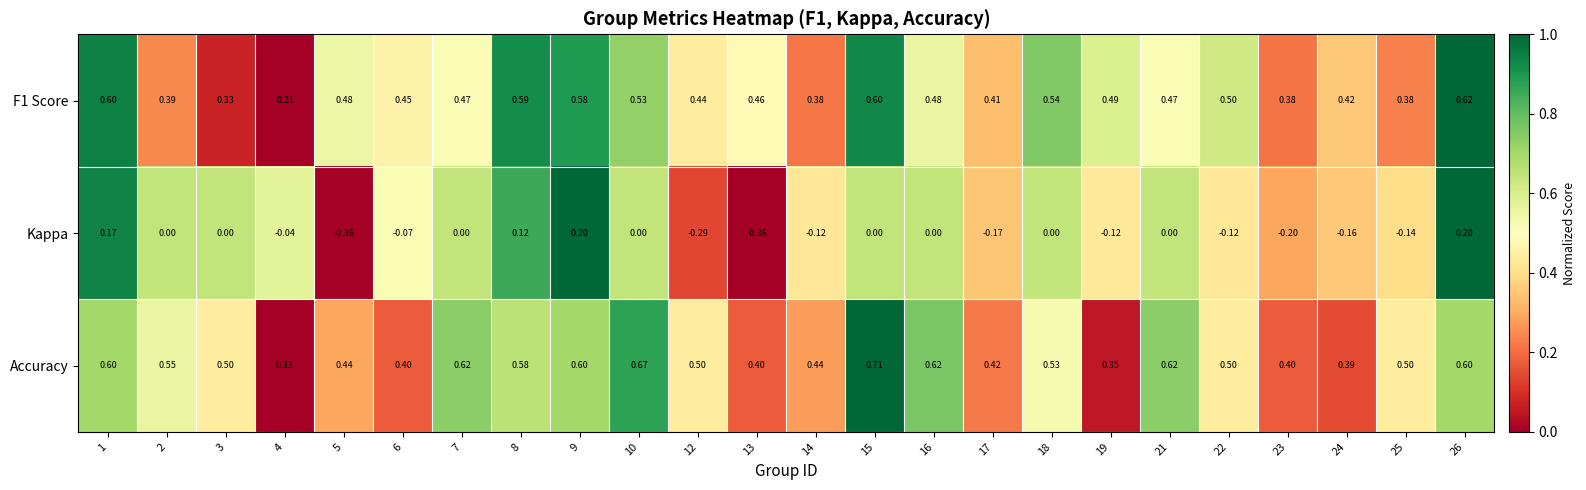

Count the number of data series in this chart.

3